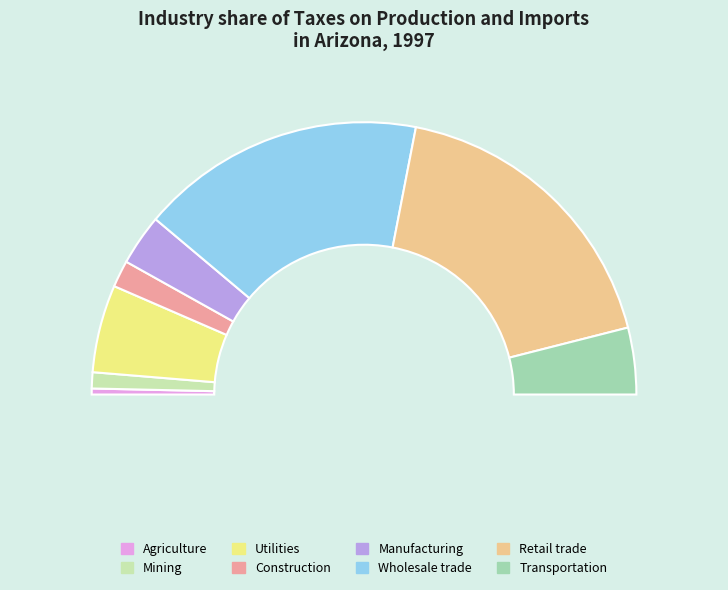

The Manufacturing slice represents 1% of the pie. True or false?

False